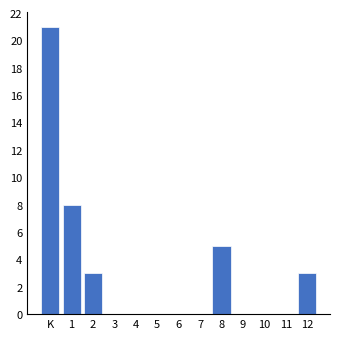

Reading left to right, list all the values displayed in this chart.

K=21	1=8	2=3	3=0	4=0	5=0	6=0	7=0	8=5	9=0	10=0	11=0	12=3